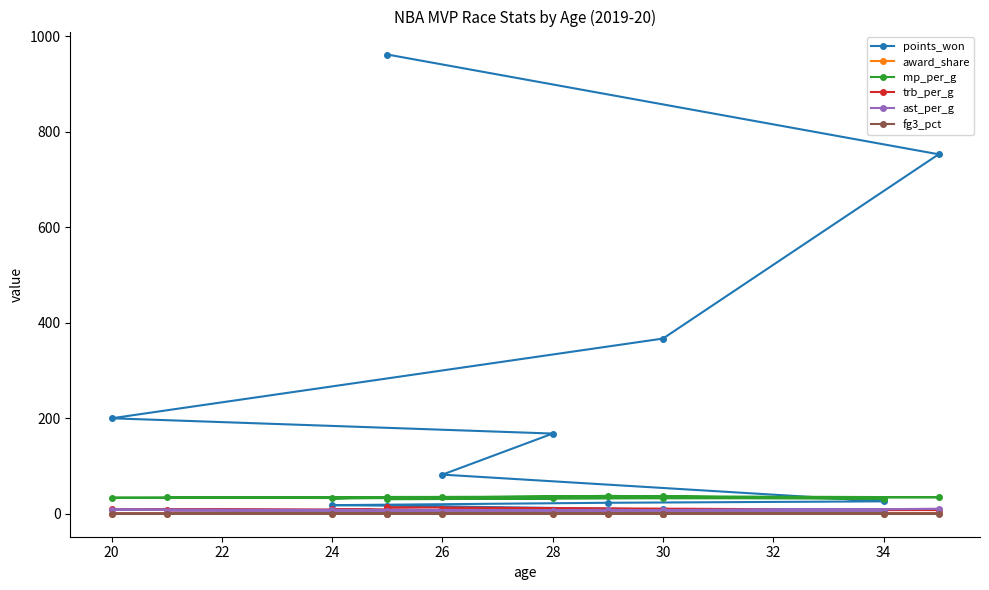

Where is the first local maximum for trb_per_g?

20